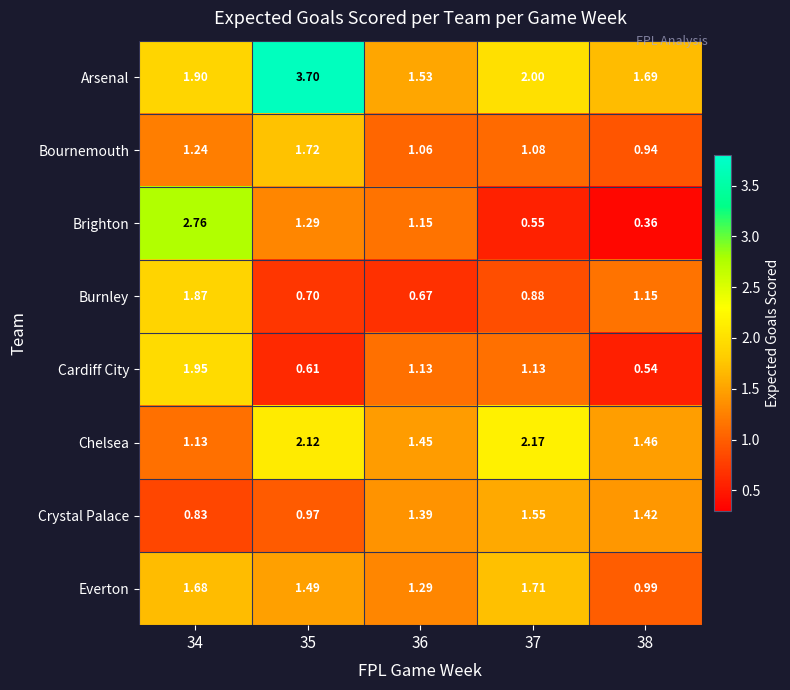

Which series has the widest spread of values?

Brighton